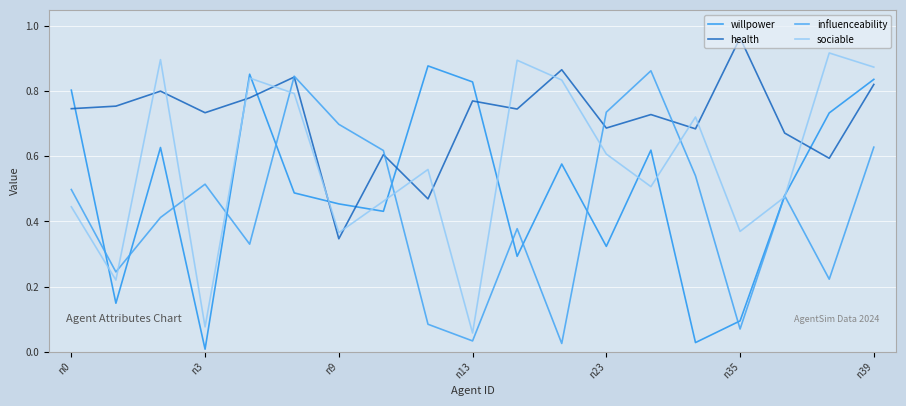

Count the number of data series in this chart.

4